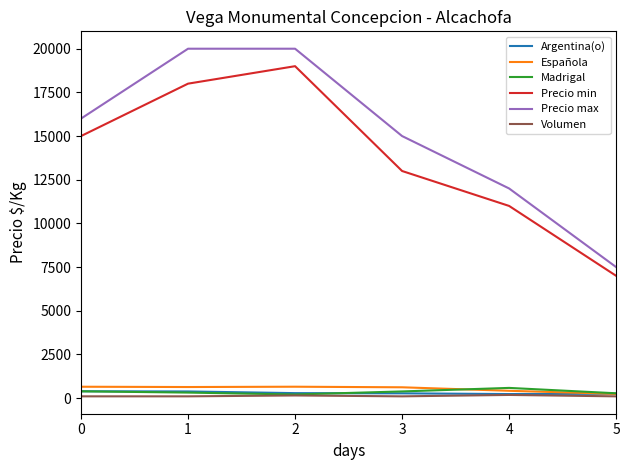

What is the total value across all series at 1?

39428